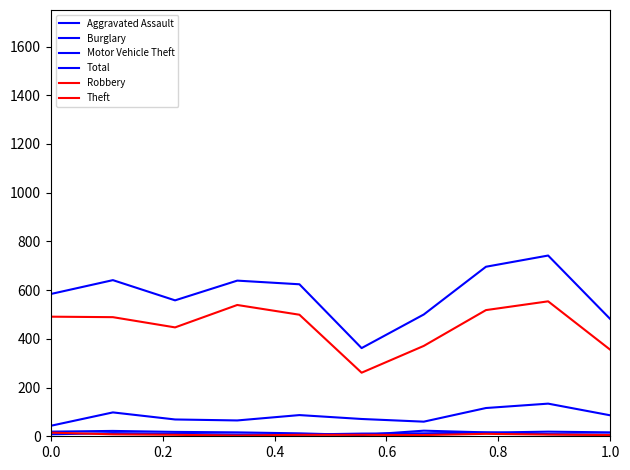

True or false: Robbery and Theft cross at least once.

False